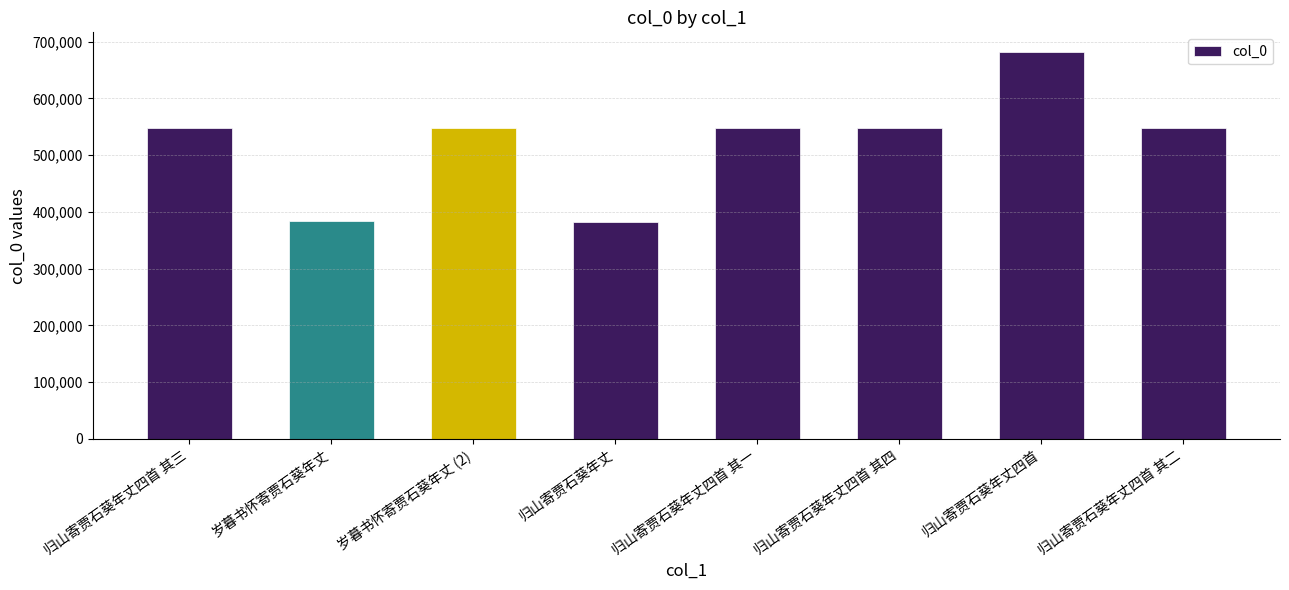

How many bars are there in total?

8